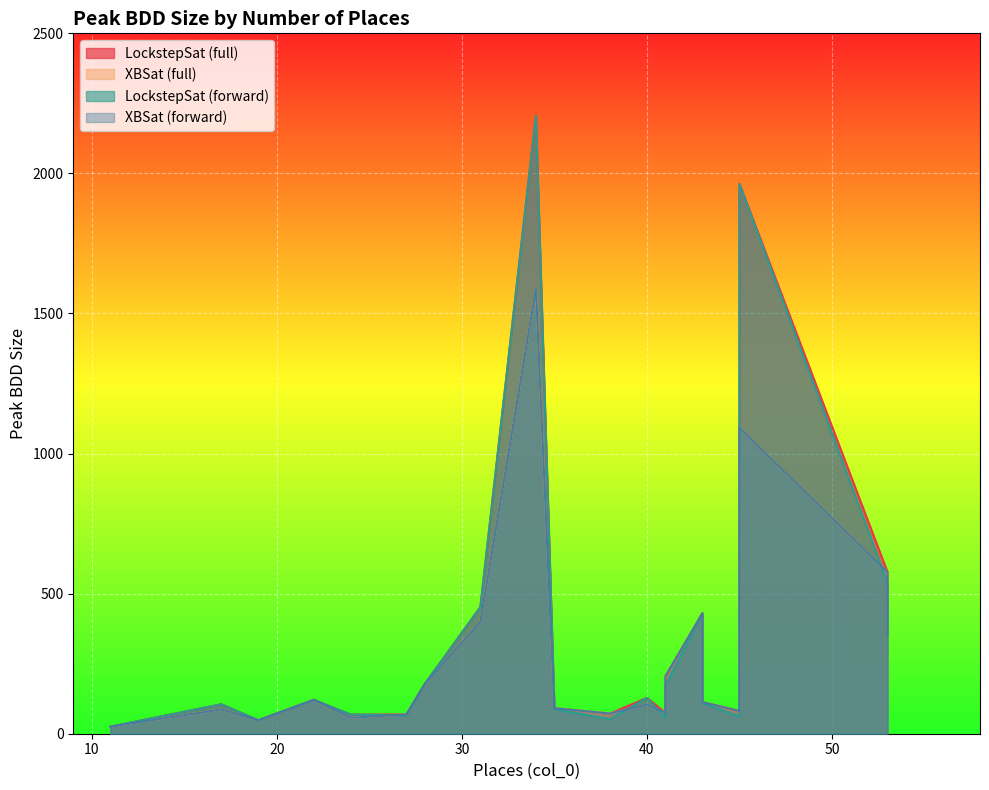

Reading left to right, what are all the values shown in this chart?

LockstepSat (full): 11=25	17=105	19=48	22=121	24=68	27=69	28=178	31=452	34=2206	35=91	38=72	40=128	41=75	41=205	43=430	43=113	45=81	45=1963	53=577	53=352
XBSat (full): 11=25	17=87	19=48	22=121	24=57	27=69	28=178	31=399	34=1588	35=91	38=72	40=105	41=75	41=205	43=430	43=113	45=81	45=1092	53=577	53=352
LockstepSat (forward): 11=25	17=105	19=48	22=121	24=68	27=66	28=178	31=452	34=2206	35=88	38=52	40=128	41=56	41=171	43=430	43=110	45=61	45=1963	53=538	53=352
XBSat (forward): 11=25	17=87	19=48	22=121	24=57	27=69	28=178	31=399	34=1588	35=91	38=72	40=105	41=75	41=205	43=430	43=113	45=81	45=1092	53=577	53=352